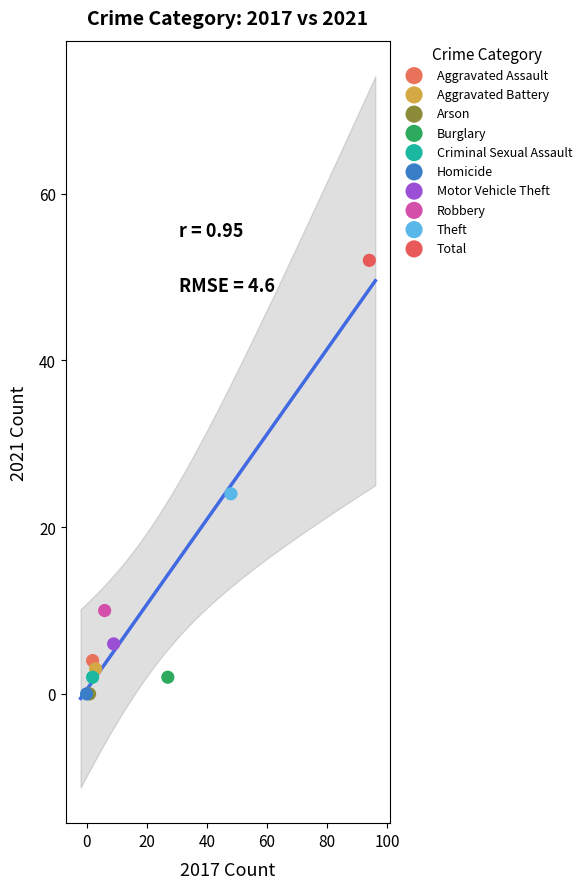

Which series contains the highest Y value?

Total